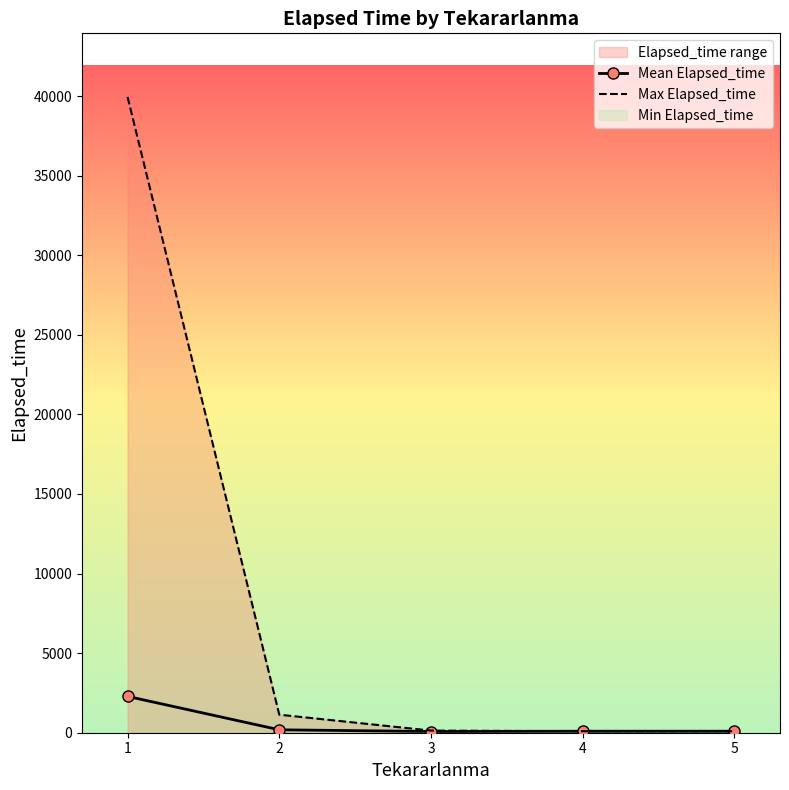

Which series changed the most between 4 and 5?

Mean Elapsed_time